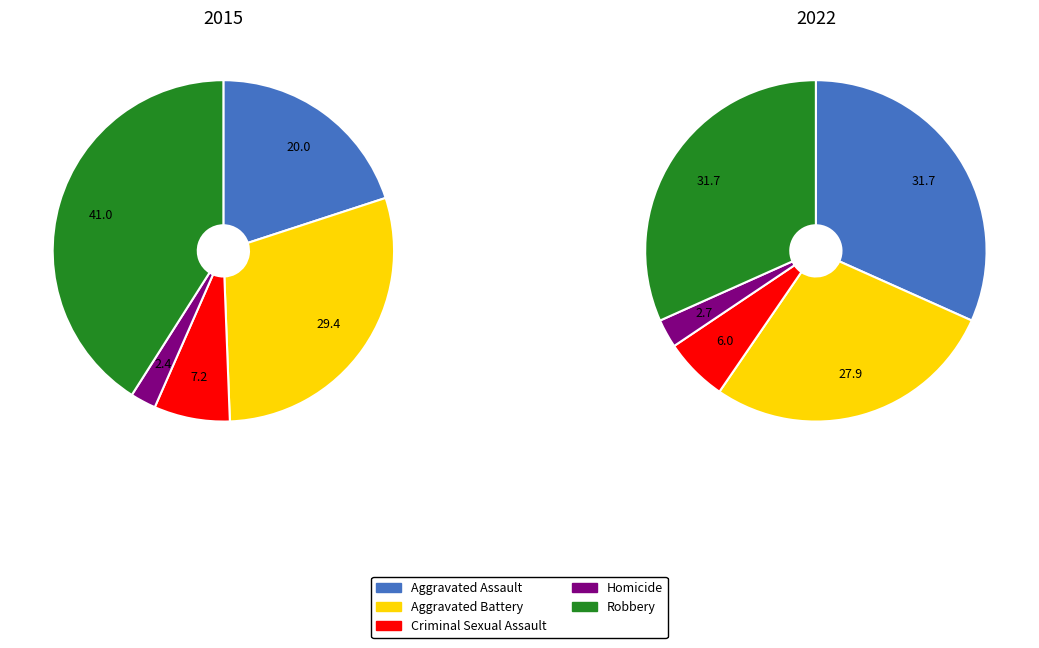

Is it true that values_2022 is 28% of the pie?

True